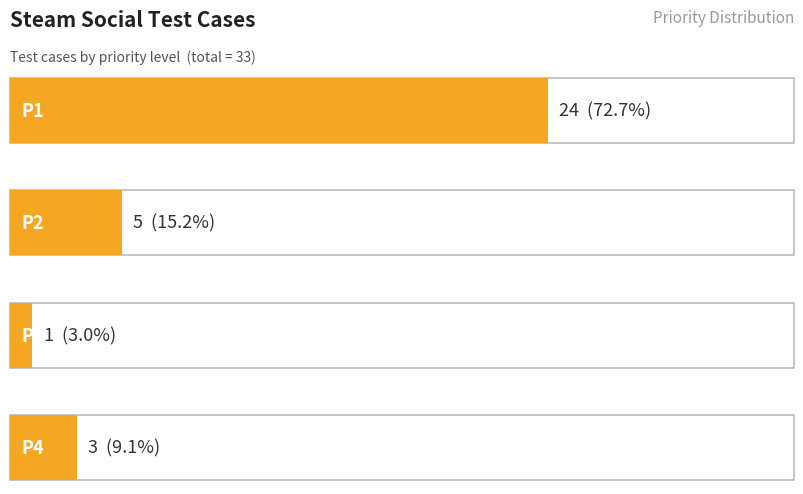

What is the difference between the maximum and second lowest values?

21